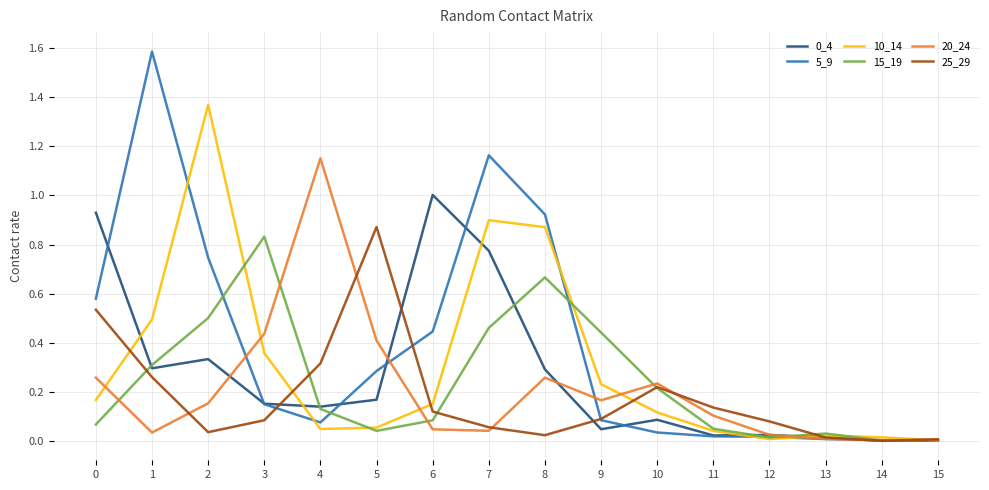

The 20_24 series shows 0.2 at 2. True or false?

True